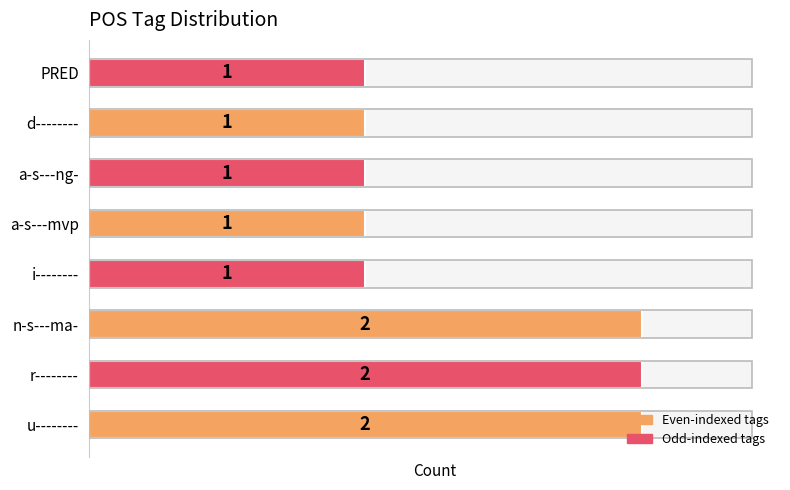

The value at r-------- is 2. True or false?

True